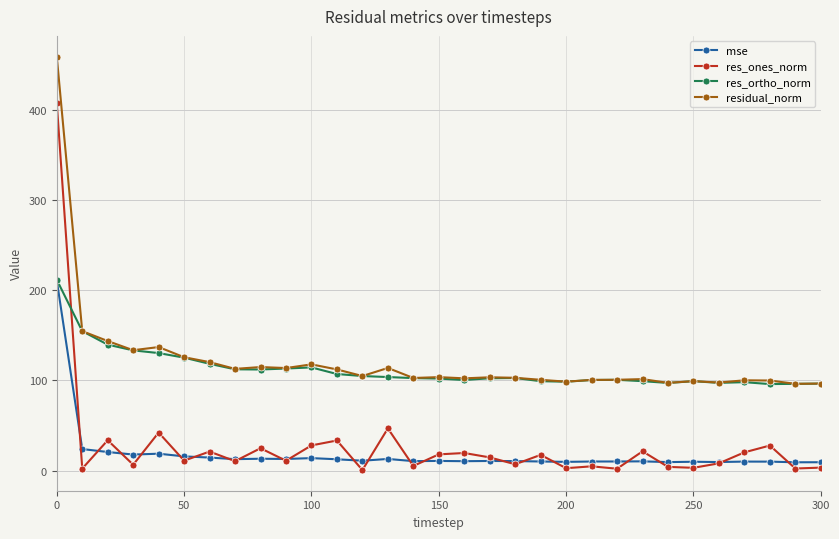

Which series has the largest range (max minus min)?

res_ones_norm